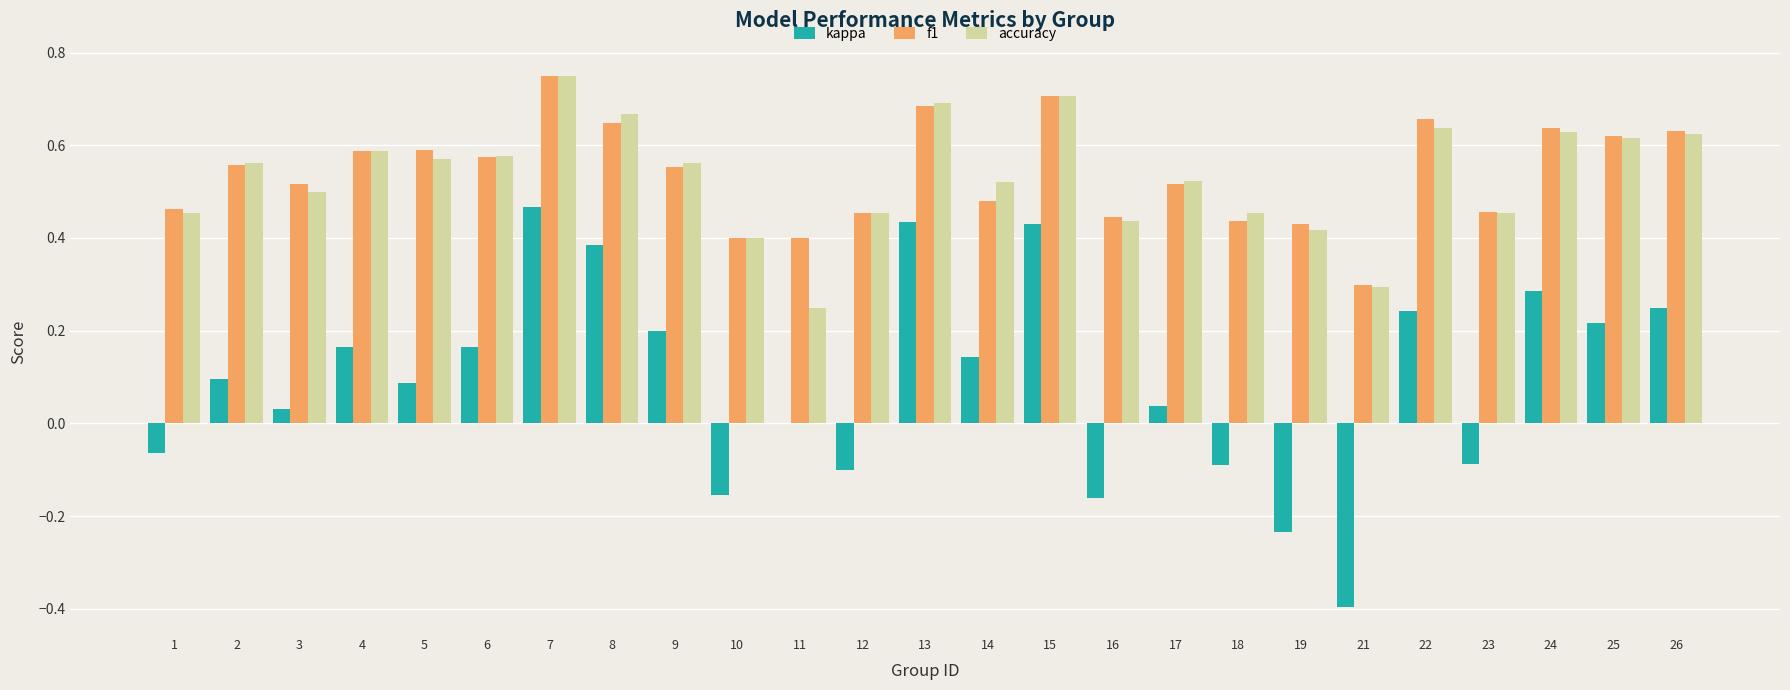

At which category is the sum across all series the highest?

7